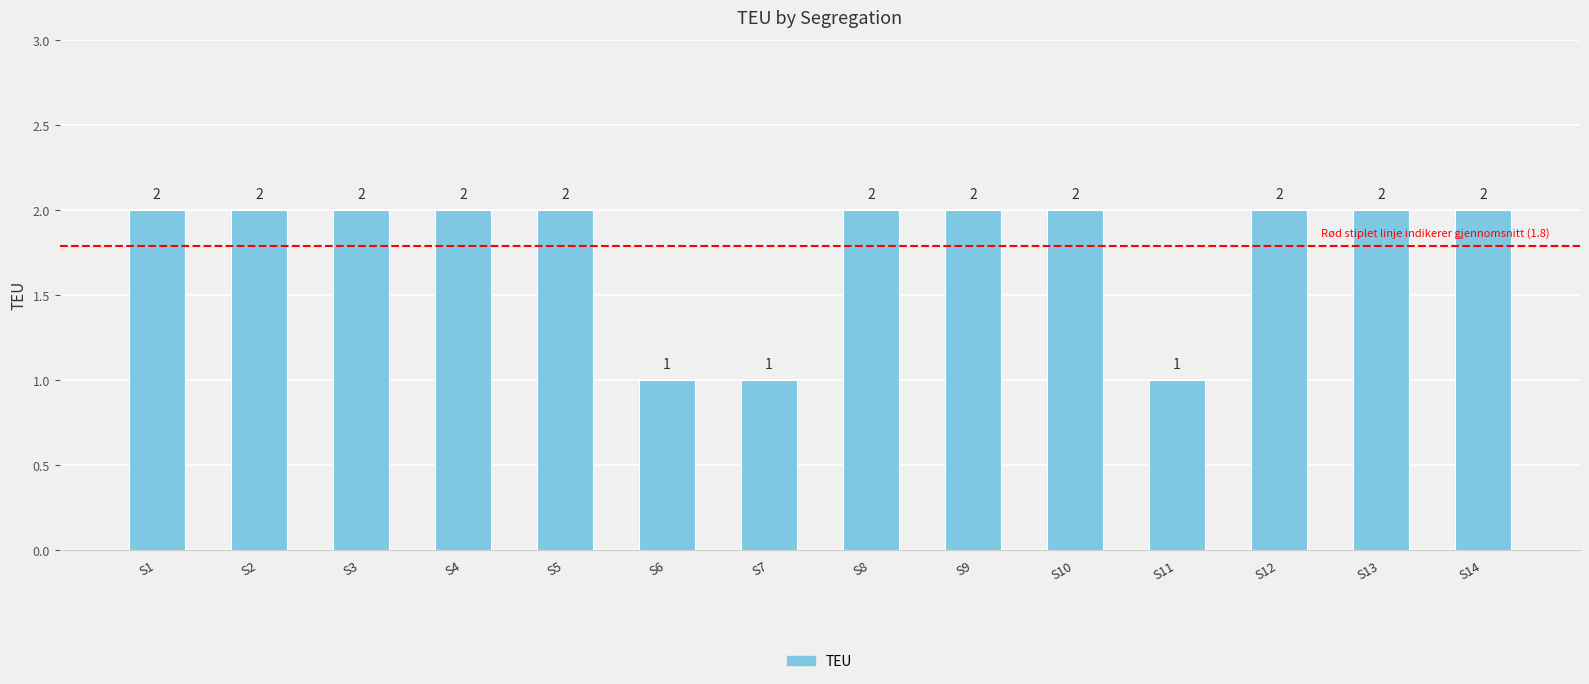

Between S5 and S11, which is larger?

S5